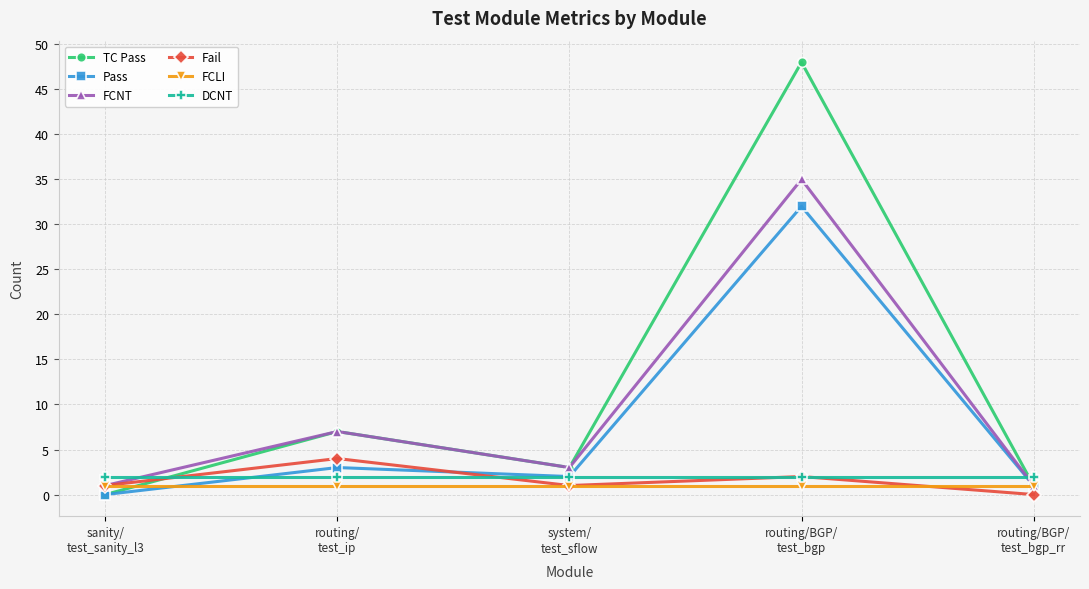

Which series has the widest spread of values?

TC Pass